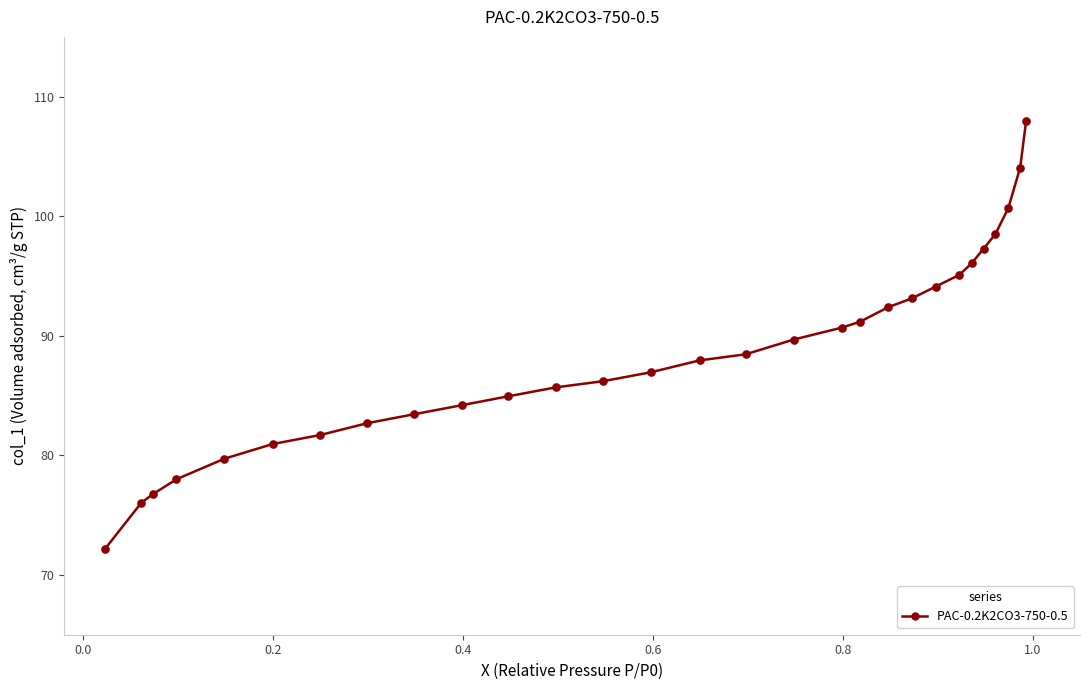

What is the sum of all values?

2566.7